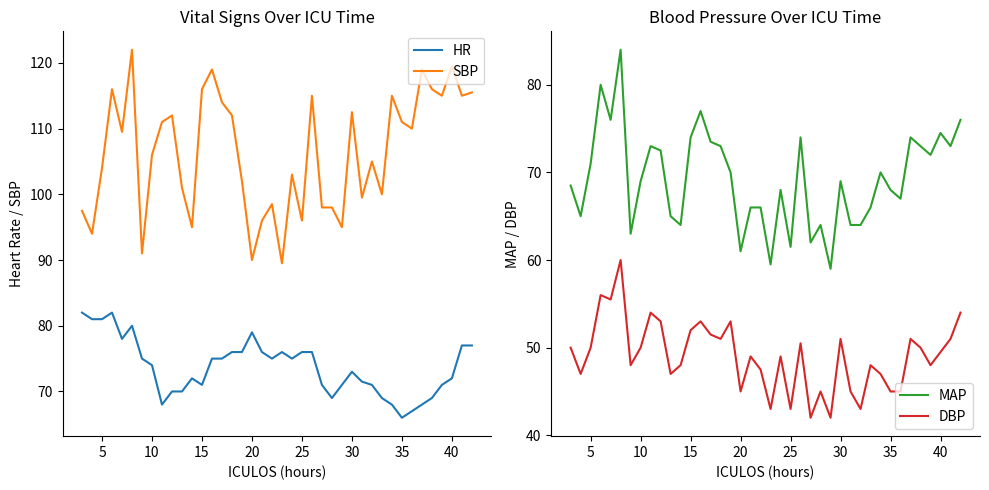

True or false: DBP has a value of 51.0 at 30.

True